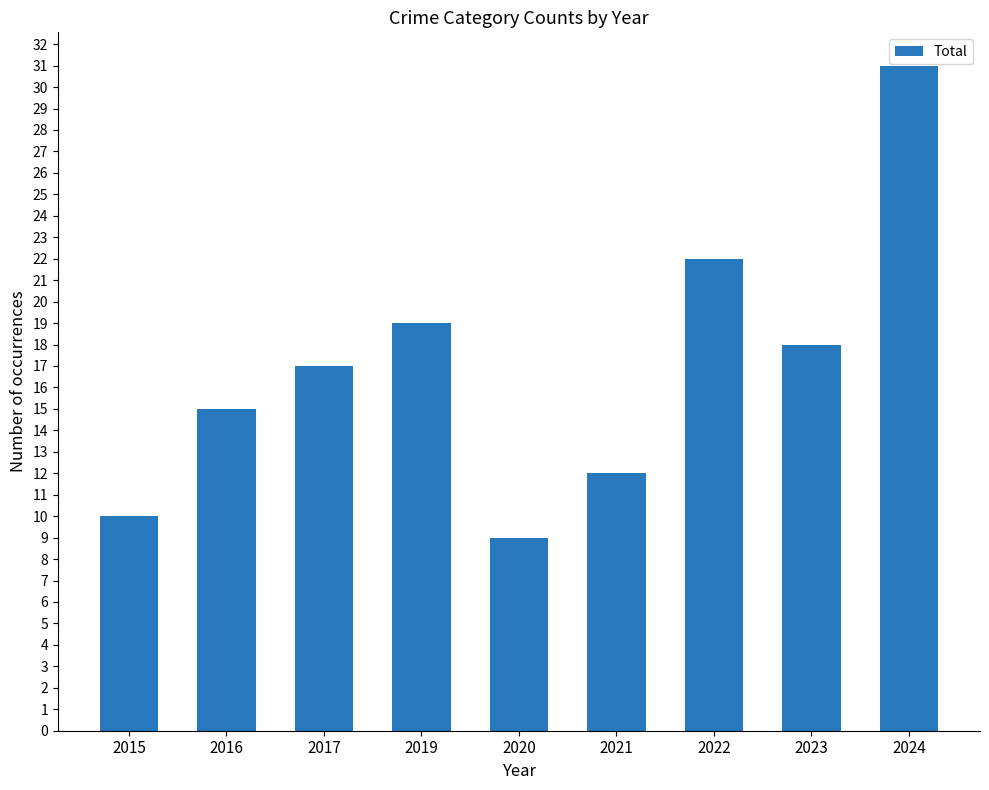

The chart shows a value of 10 at 2023. True or false?

False